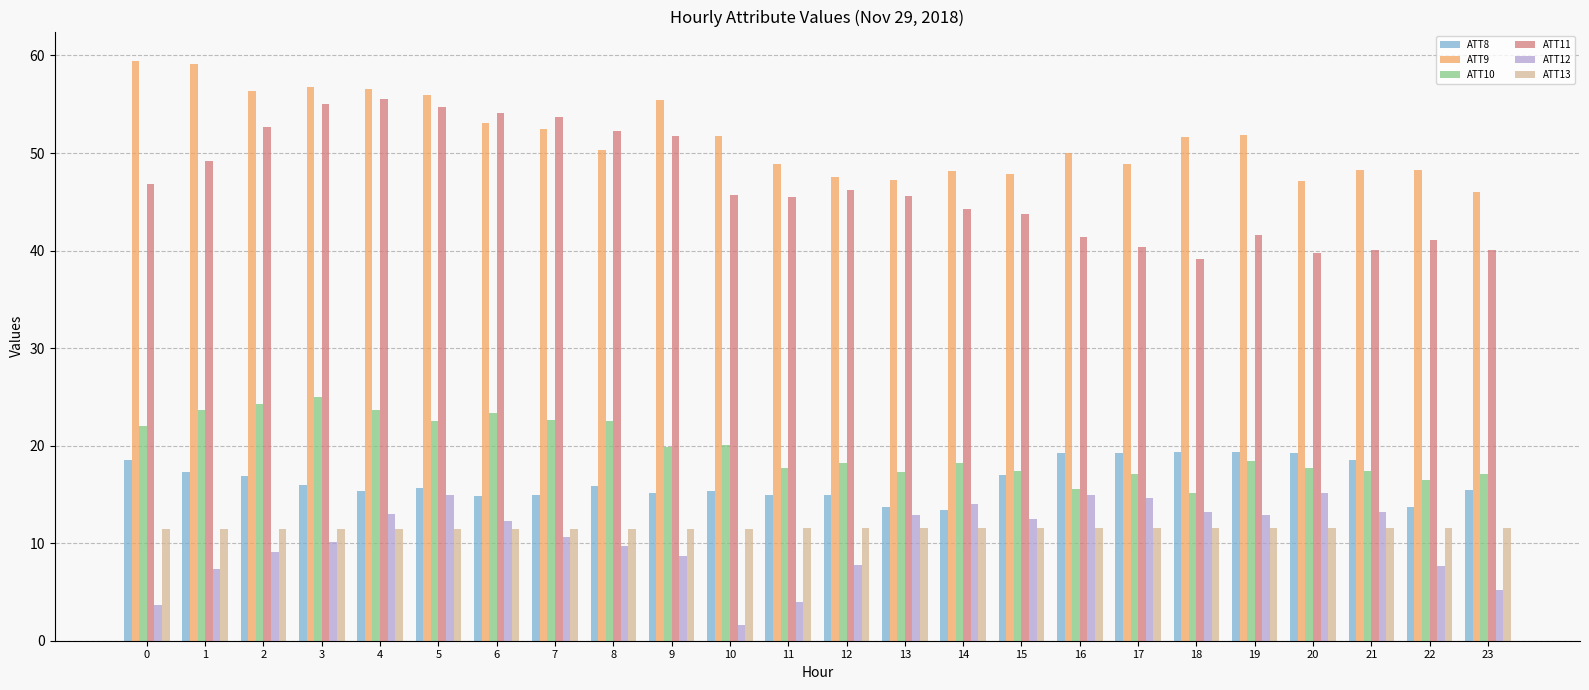

Between 1 and 16, which series saw the biggest shift?

ATT9